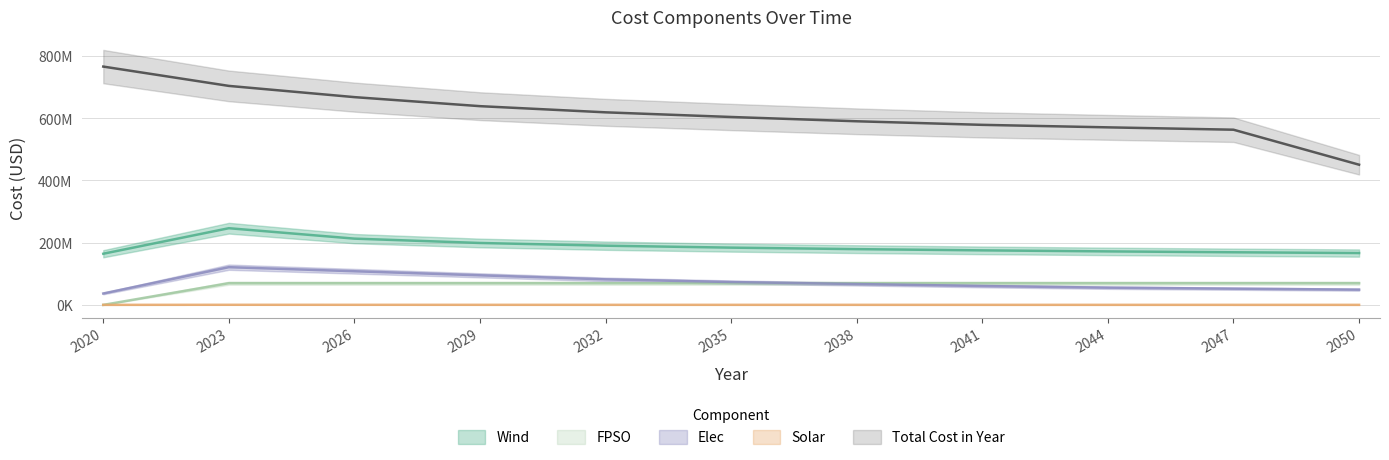

At which label does Wind reach its minimum?

2020